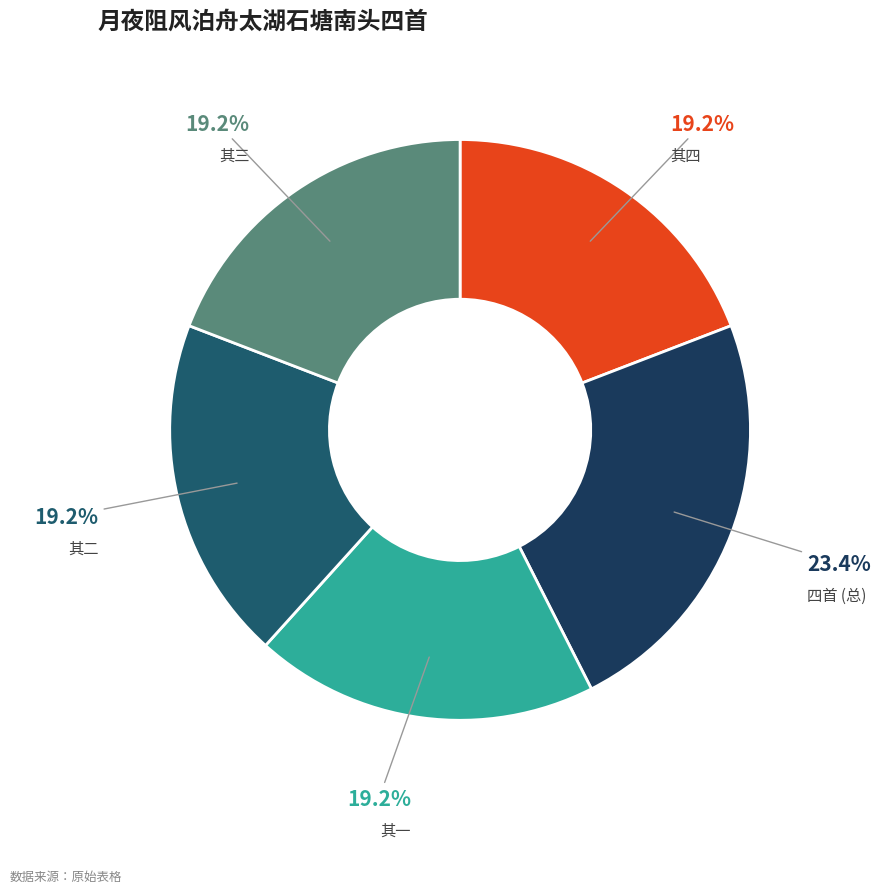

Combined, what portion of the pie is 其四 and 其一?

38.3%